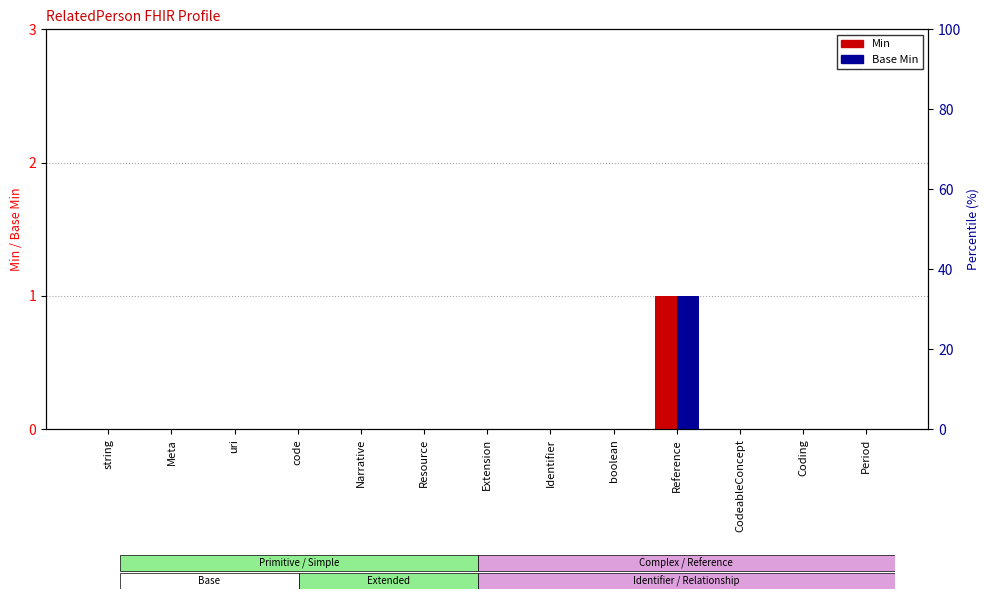

At which label is Base Min closest to 0?

string